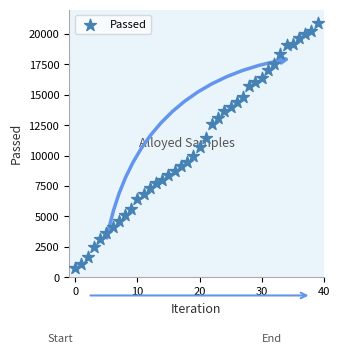

What is the range of Y values (max minus min)?

20204